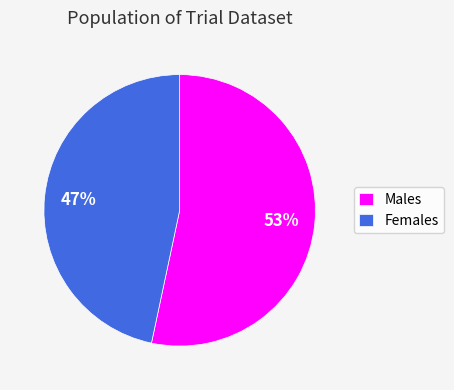

To the nearest percent, what is the combined percentage of Females and Males?

100%